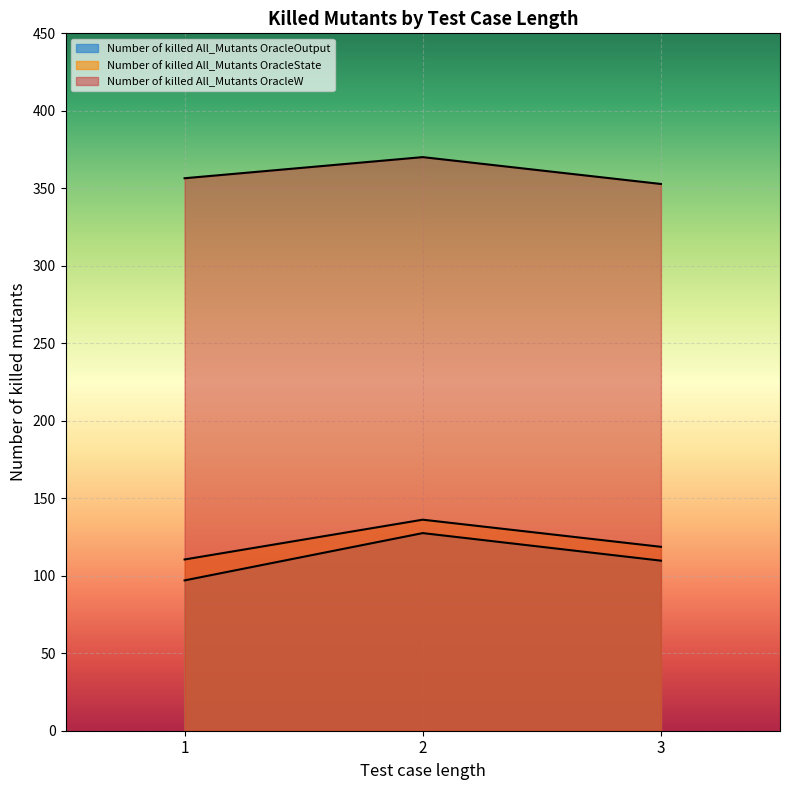

How many lines are shown in the chart?

3